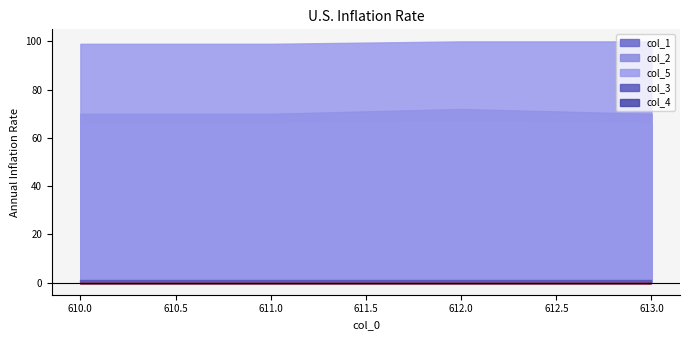

Reading left to right, list all the values displayed in this chart.

col_1: 610.0=70	611.0=70	612.0=72	613.0=70
col_2: 610.0=66	611.0=66	612.0=67	613.0=66
col_5: 610.0=99	611.0=99	612.0=100	613.0=100
col_3: 610.0=1	611.0=1	612.0=1	613.0=1
col_4: 610.0=0	611.0=0	612.0=0	613.0=0